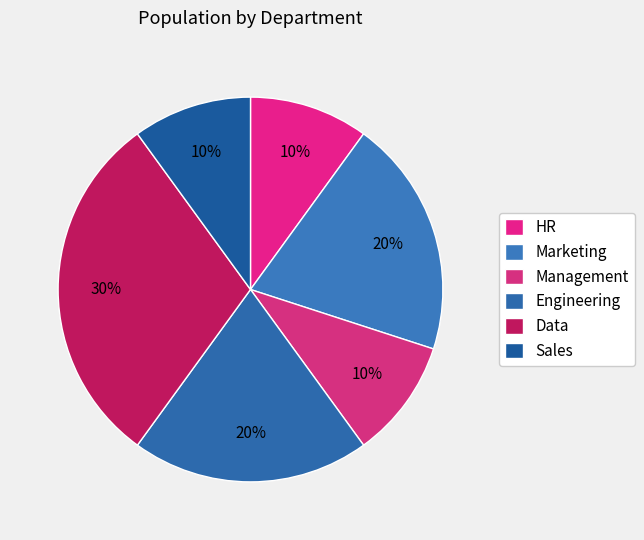

To the nearest percent, what is the average slice percentage?

17%